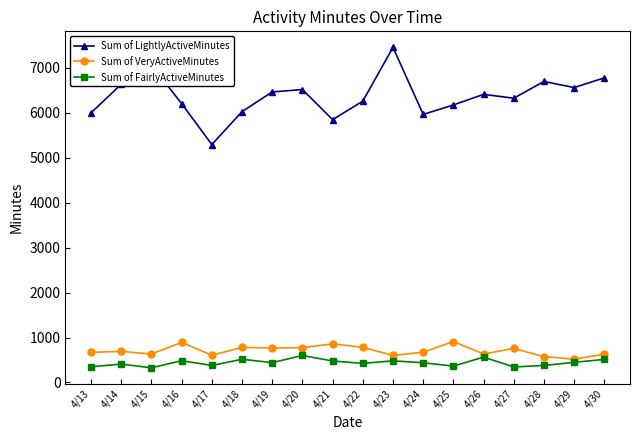

Is it true that Sum of FairlyActiveMinutes equals 379 at 4/17?

True